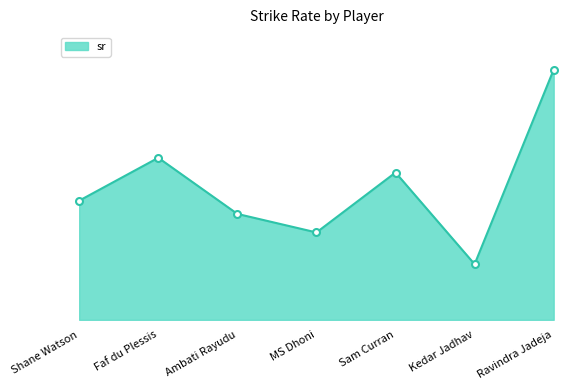

What is the sum of all values?

973.1